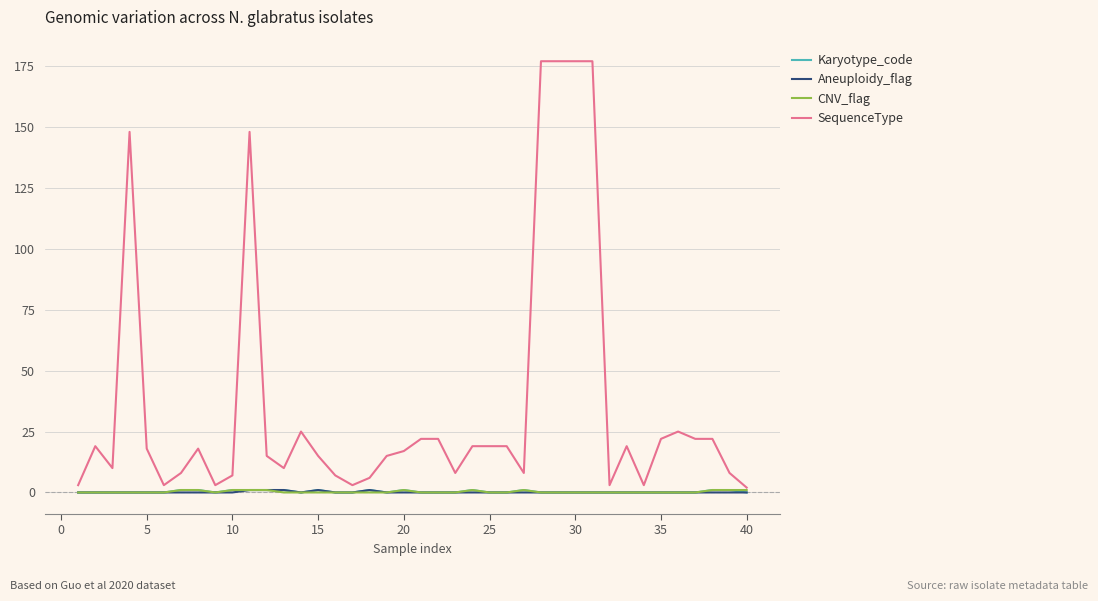

What is the maximum value for SequenceType?

177